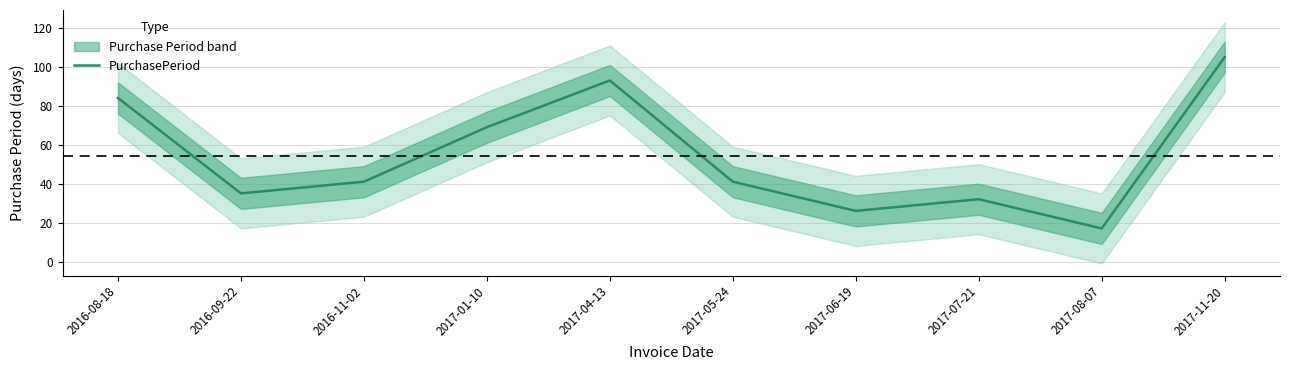

How many points are higher than both their immediate neighbors (excluding endpoints)?

2